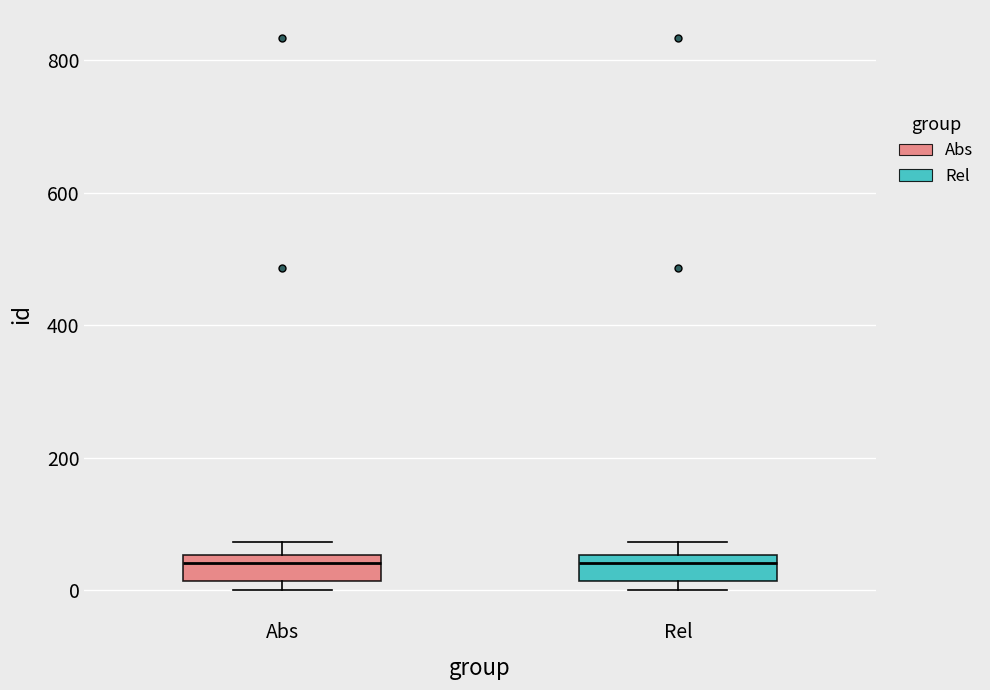

Reading left to right, read every box against the y-axis: the position of its median line, the range the box covers, and the ends of its whiskers. The values are not printed on the chart, so give them approximately, as read against the axis.

Abs: median 40, box 20 to 60, whiskers 0 to 80
Rel: median 40, box 20 to 60, whiskers 0 to 80